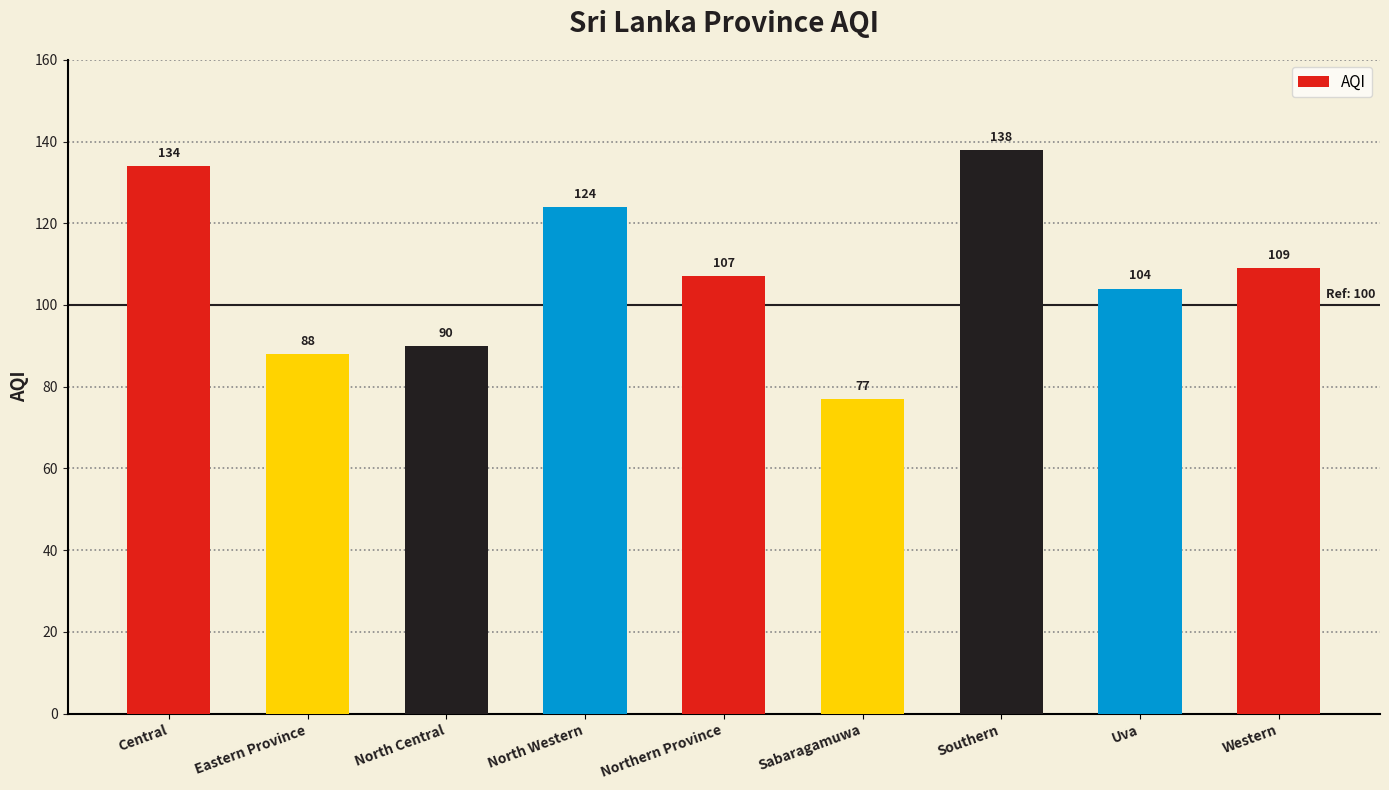

Where does the data first go above 107?

Central